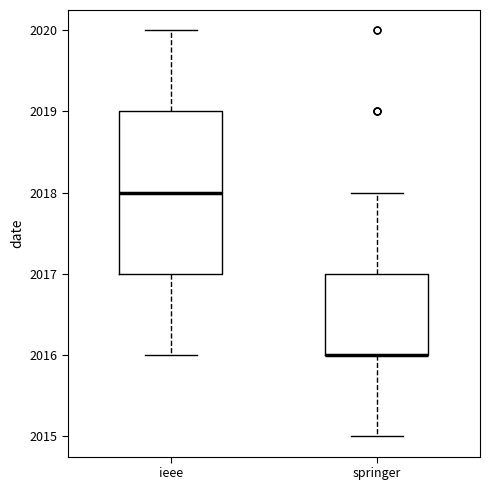

Reading left to right, transcribe this box plot: for each box, give where its median line is, the range the box spans, and where its two whiskers end, as read against the y-axis. The values are not printed on the chart, so give them approximately, as read against the axis.

ieee: median 2018, box 2017 to 2019, whiskers 2016 to 2020
springer: median 2016 (drawn on the box's lower edge), box 2016 to 2017, whiskers 2015 to 2018